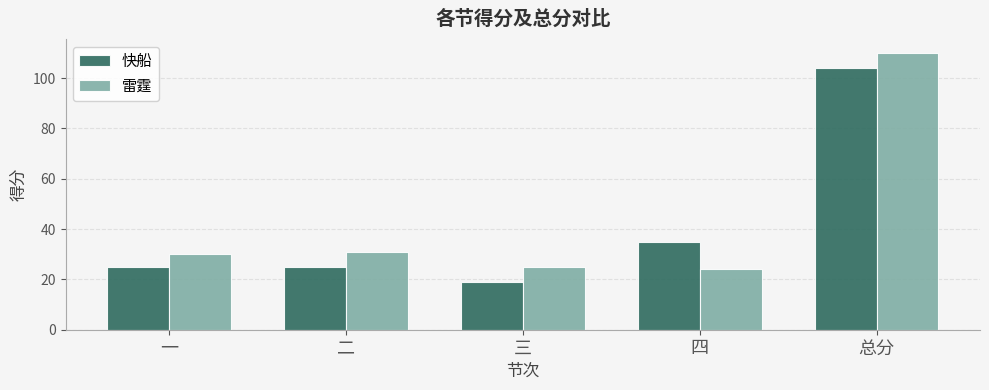

Reading left to right, what are all the values shown in this chart?

快船: 25	25	19	35	104
雷霆: 30	31	25	24	110